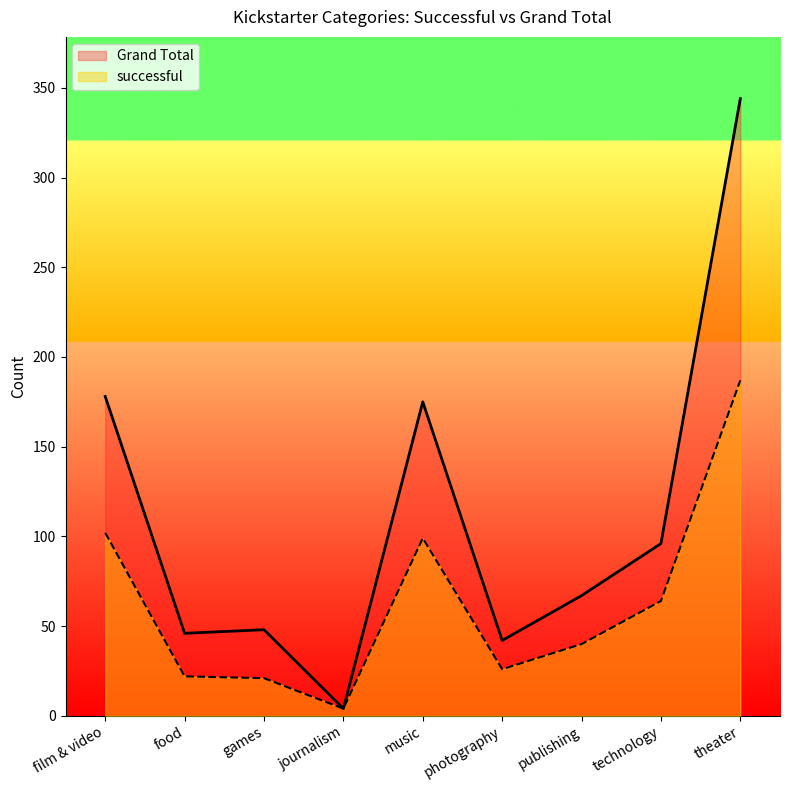

True or false: successful and Grand Total cross at least once.

False